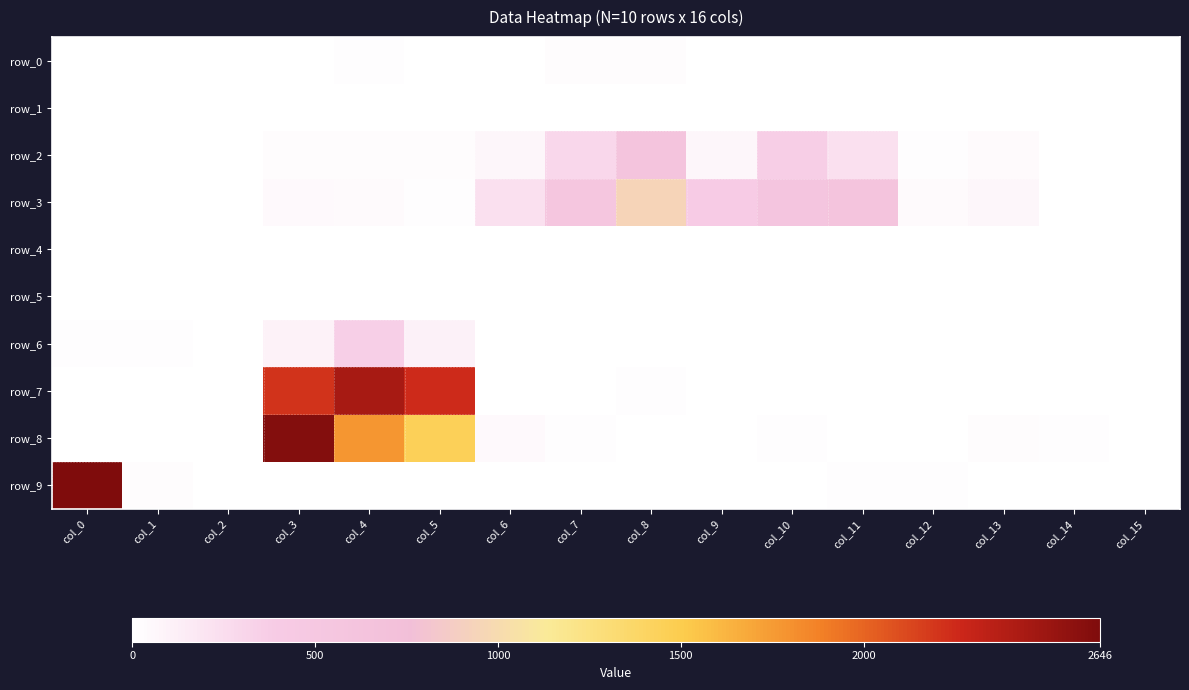

What is the spread (max minus min) of values at col_10?

574